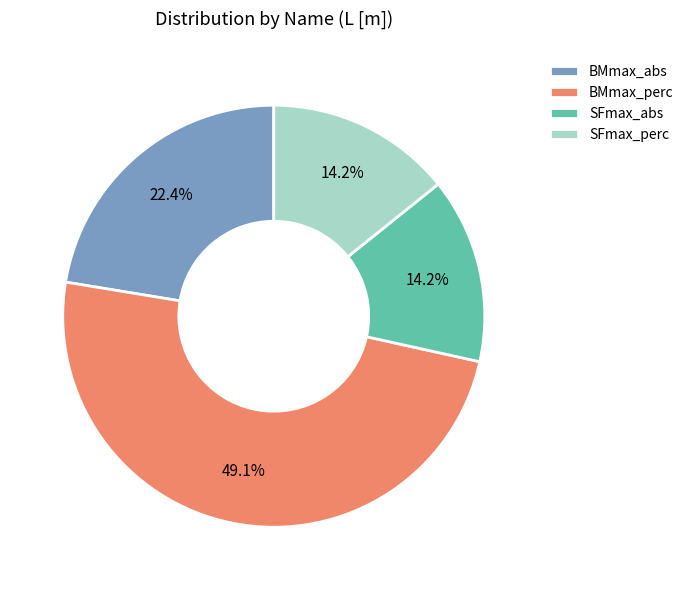

To the nearest percent, what portion does SFmax_abs represent?

14%